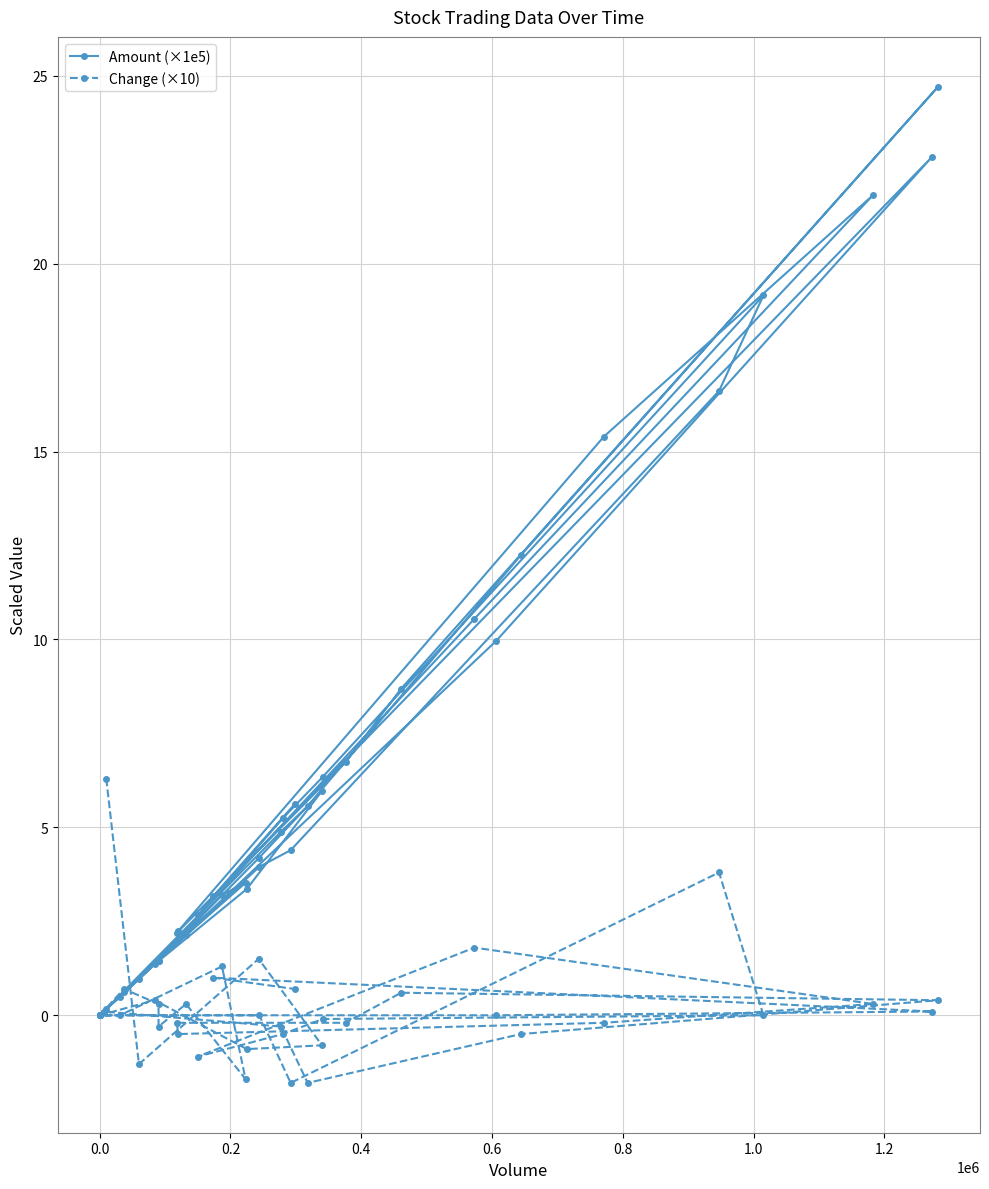

Reading right to left, list all the values displayed in this chart.

Amount (×1e5): 5.6	3.2	22.8	10.0	0.0	0.1	4.9	5.6	12.2	24.7	8.7	6.7	2.2	2.2	15.4	21.8	10.6	2.7	5.2	6.3	19.2	16.6	4.4	3.9	0.0	0.6	1.4	1.5	2.1	3.5	3.2	0.5	0.0	0.0	1.4	3.4	6.0	4.2	1.0	0.2
Change (×10): 0.7	1.0	0.1	0.0	0.0	0.1	-0.3	-1.8	-0.5	0.4	0.6	-0.2	-0.2	-0.5	-0.2	0.3	1.8	-1.1	-0.5	-0.1	0.0	3.8	-1.8	0.0	0.0	0.7	0.3	-0.3	0.3	-1.7	1.3	0.0	0.0	0.0	0.4	-0.9	-0.8	1.5	-1.3	6.3